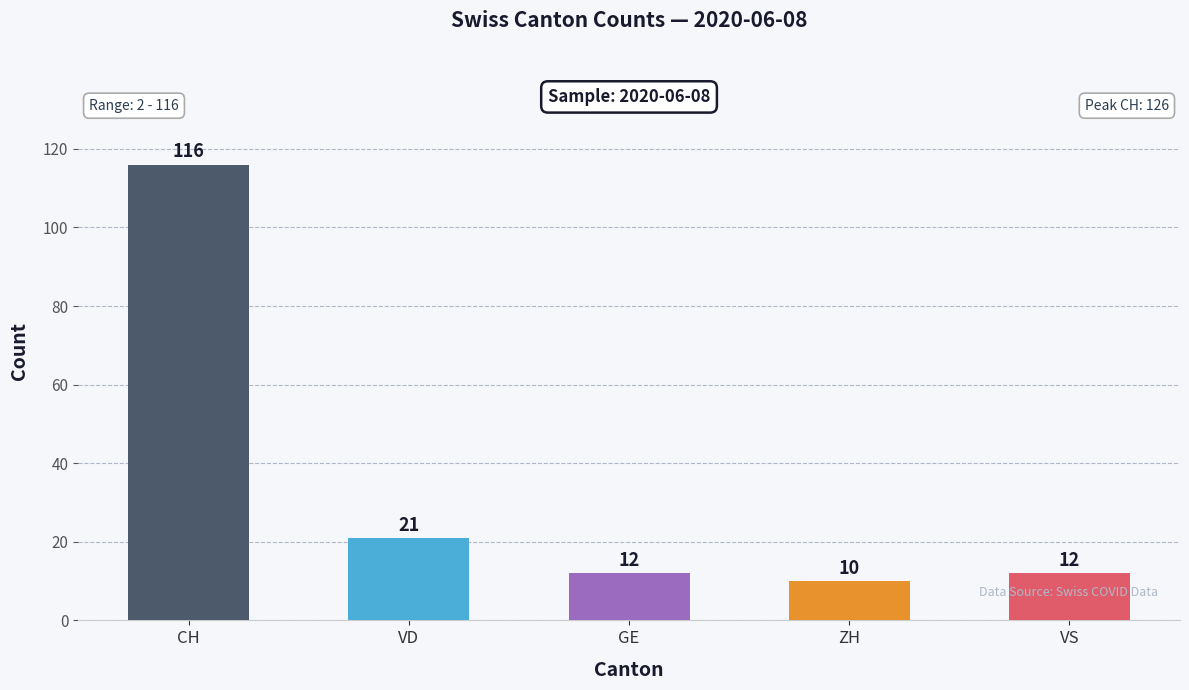

What are all the series names shown in the legend?

CH, VD, GE, ZH, VS